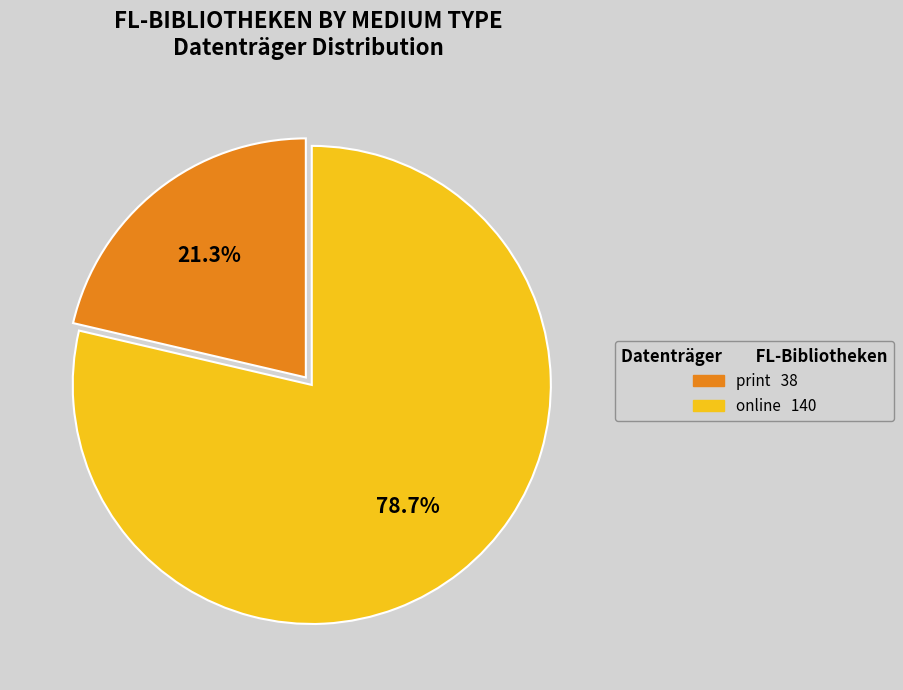

Is there any slice that represents more than half of the pie?

Yes